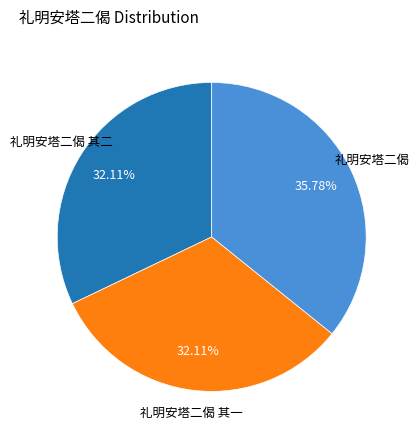

True or false: 礼明安塔二偈 其一 accounts for 32% of the total.

True